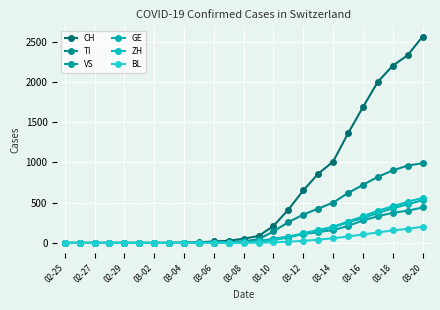

Is this an area chart (filled region under the line)?

No